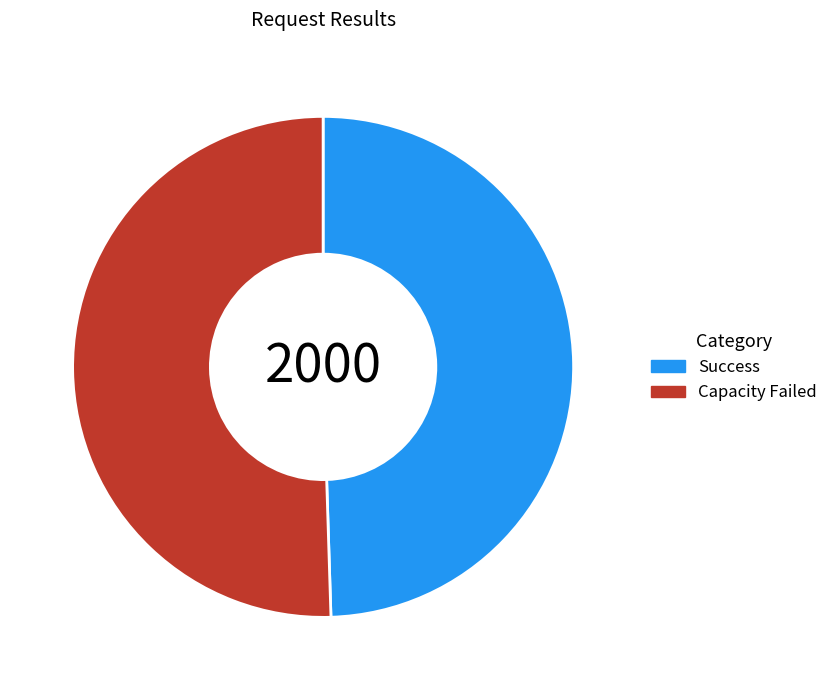

Do Capacity Failed and Success together represent more than half of the pie?

Yes